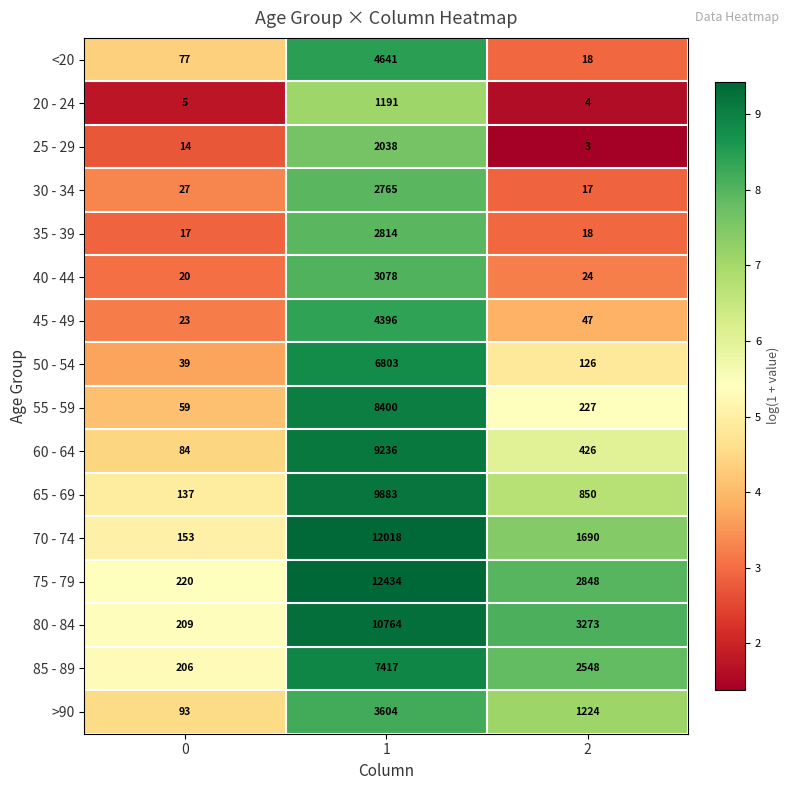

The value of 20 - 24 at 2 is 4. True or false?

True